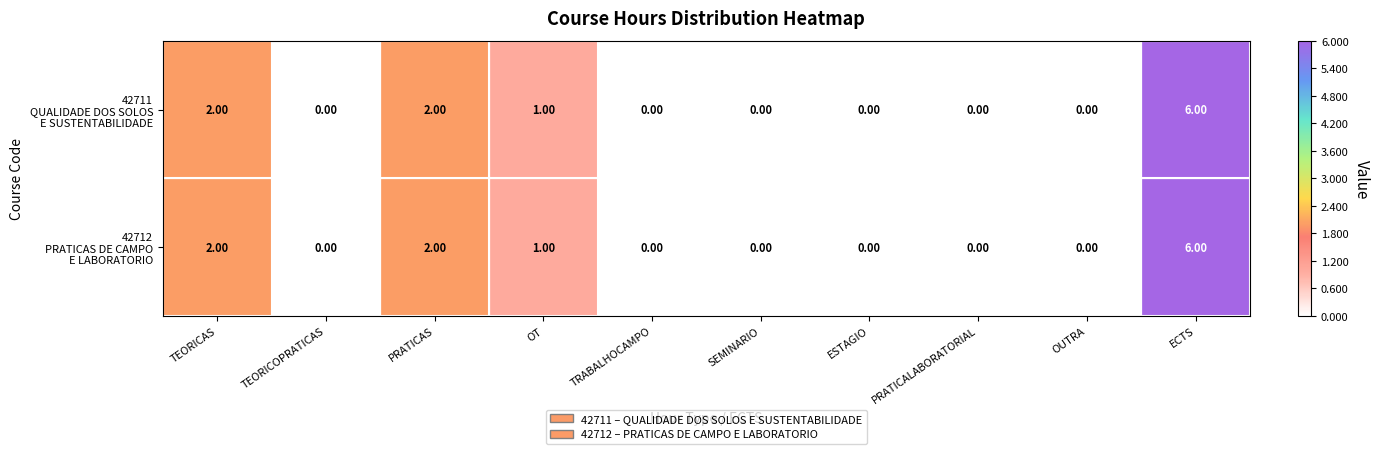

At how many categories does at least one series exceed 4?

1